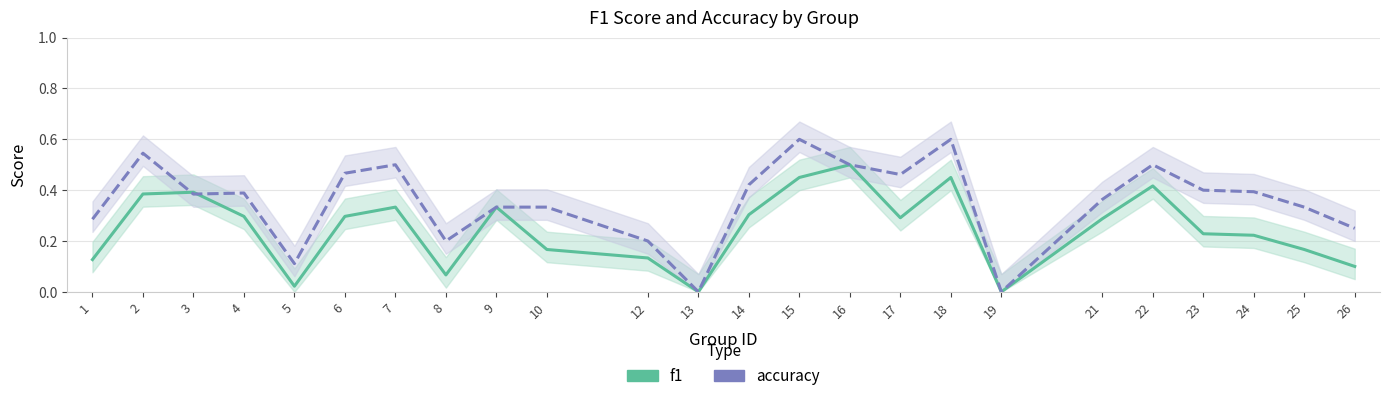

At which label does f1 reach its peak?

16